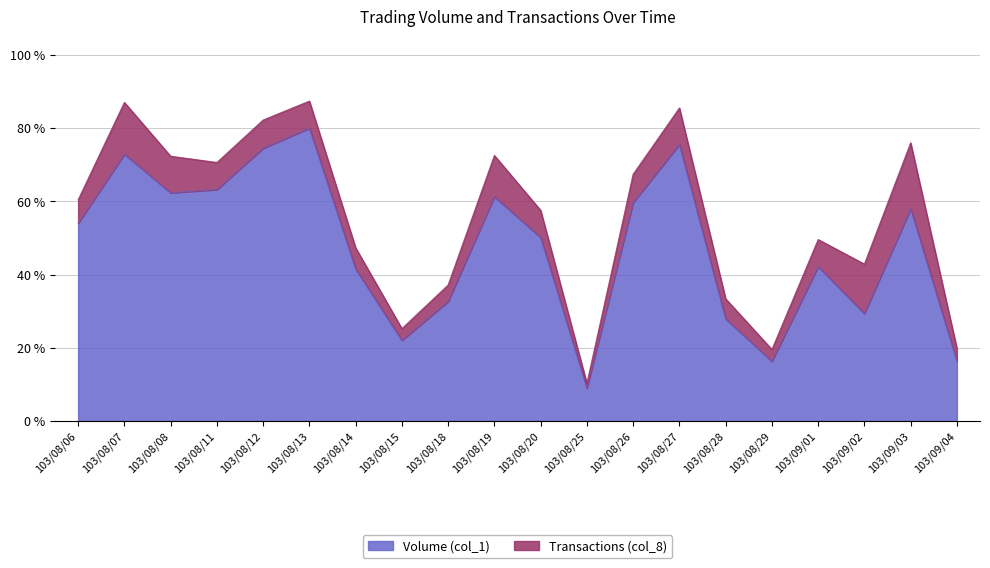

What is the sum of the values at 103/08/15 and 103/08/11?

85.3